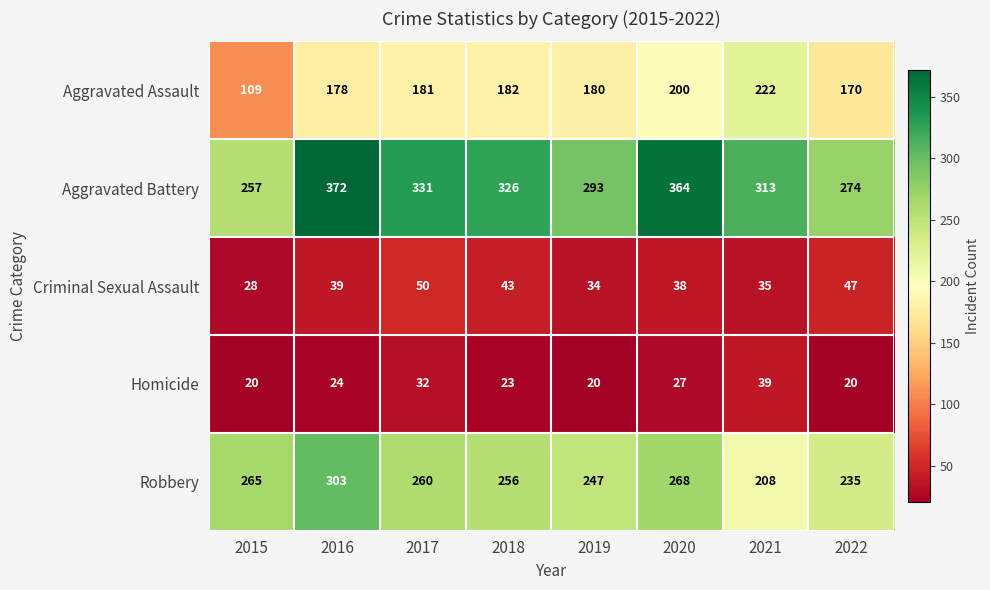

What is the sum of all Robbery values?

2042